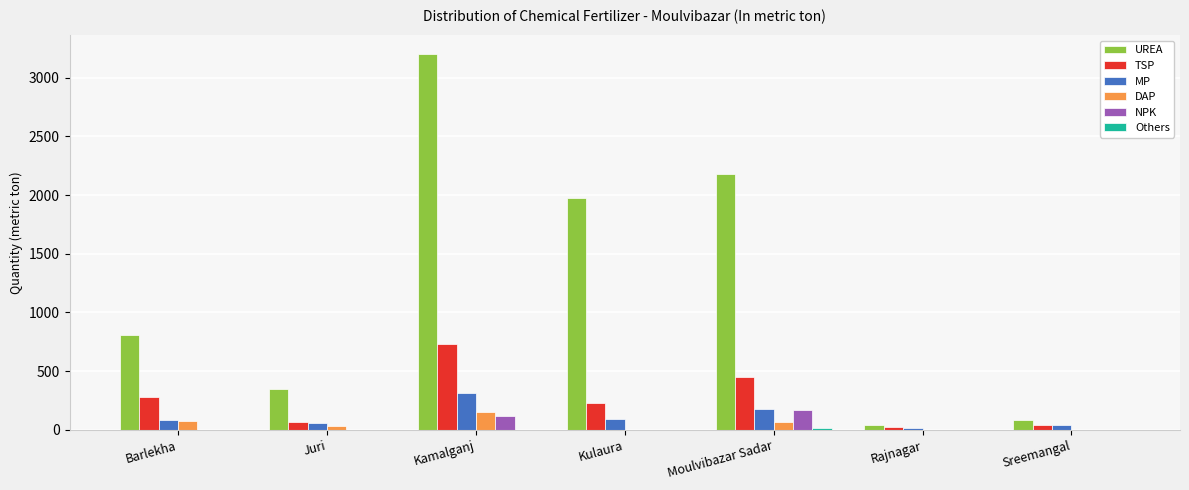

What is the greatest value displayed?

3200